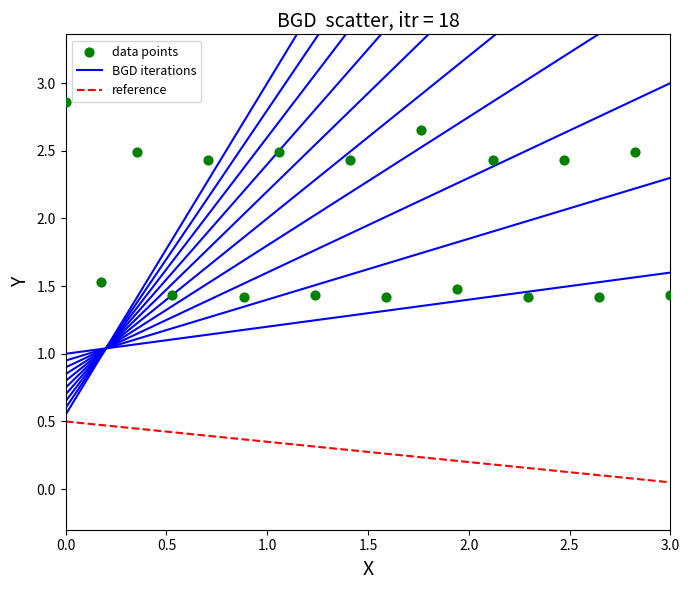

What is the range of Y values (max minus min)?

1.4